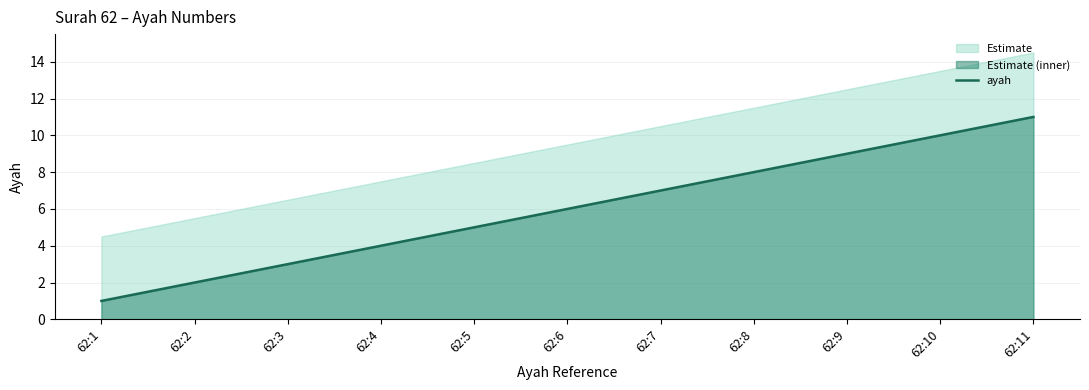

The value of ayah at 62:3 is 3. True or false?

True